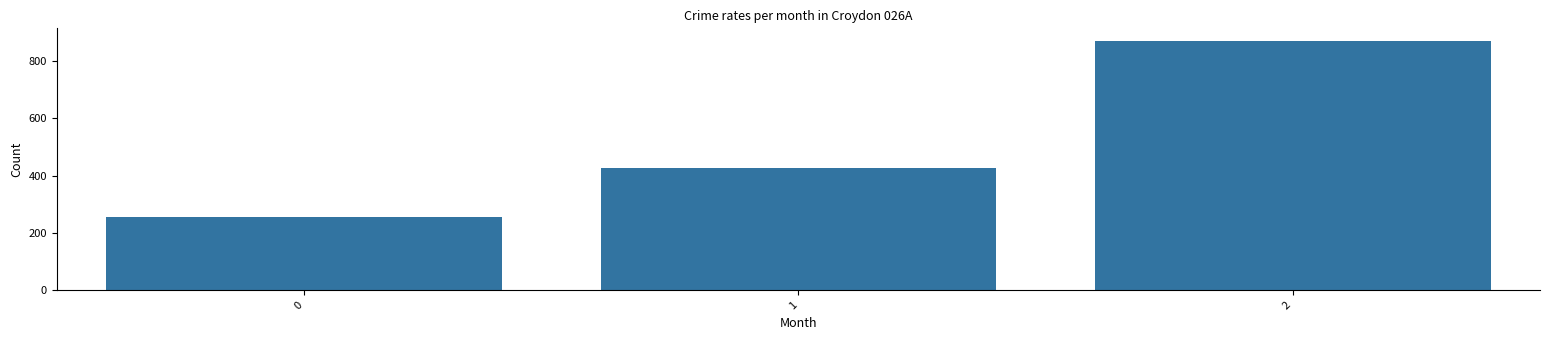

Rank the categories by value from lowest to highest.

0, 1, 2